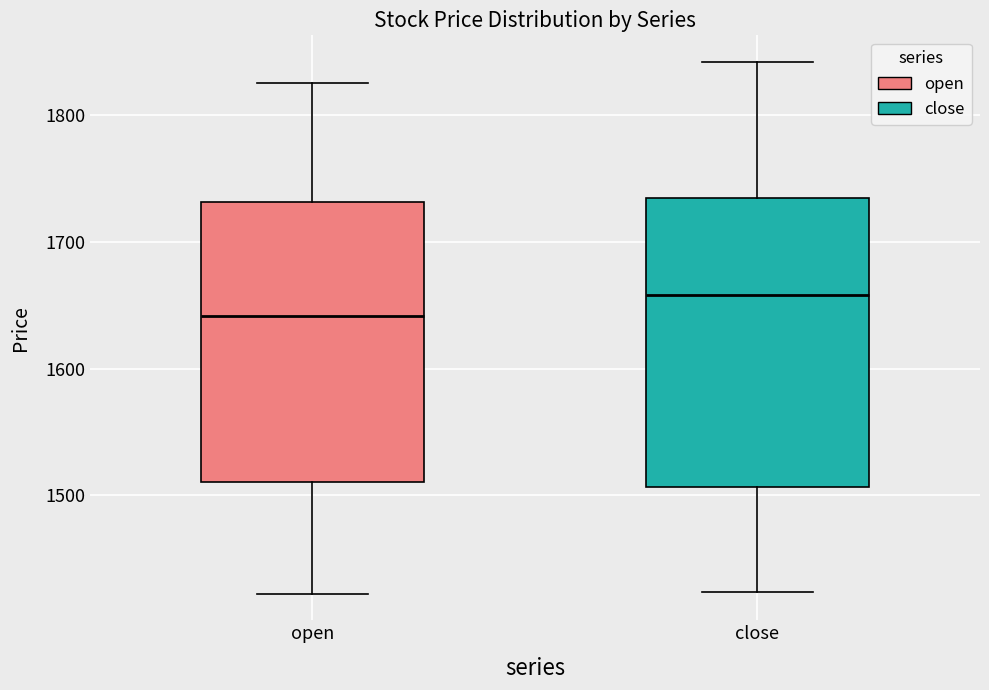

Which box has the lowest median line?

open